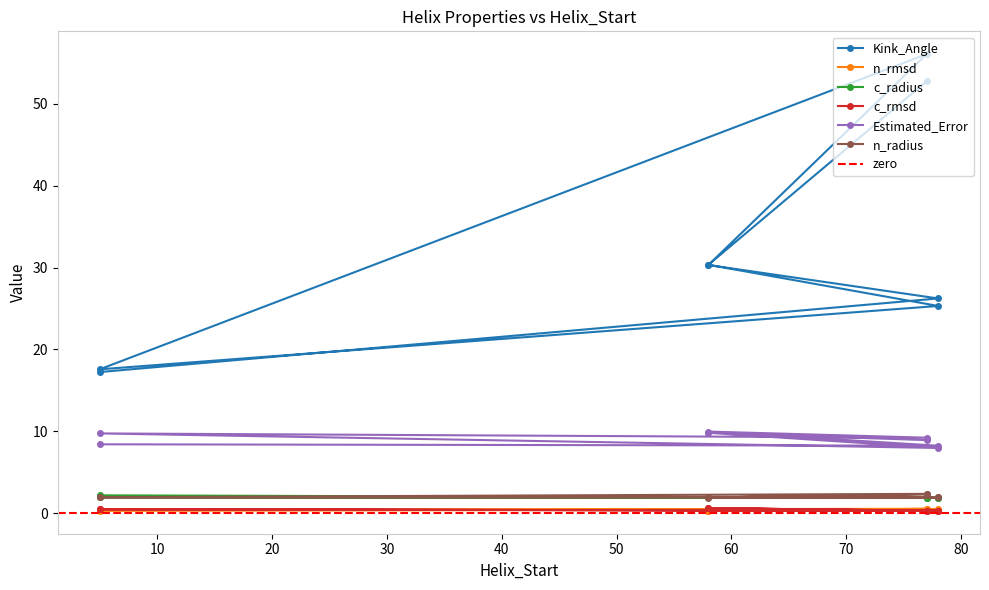

At 78, list the series in order from largest to smallest.

Kink_Angle, Estimated_Error, n_radius, c_radius, n_rmsd, c_rmsd